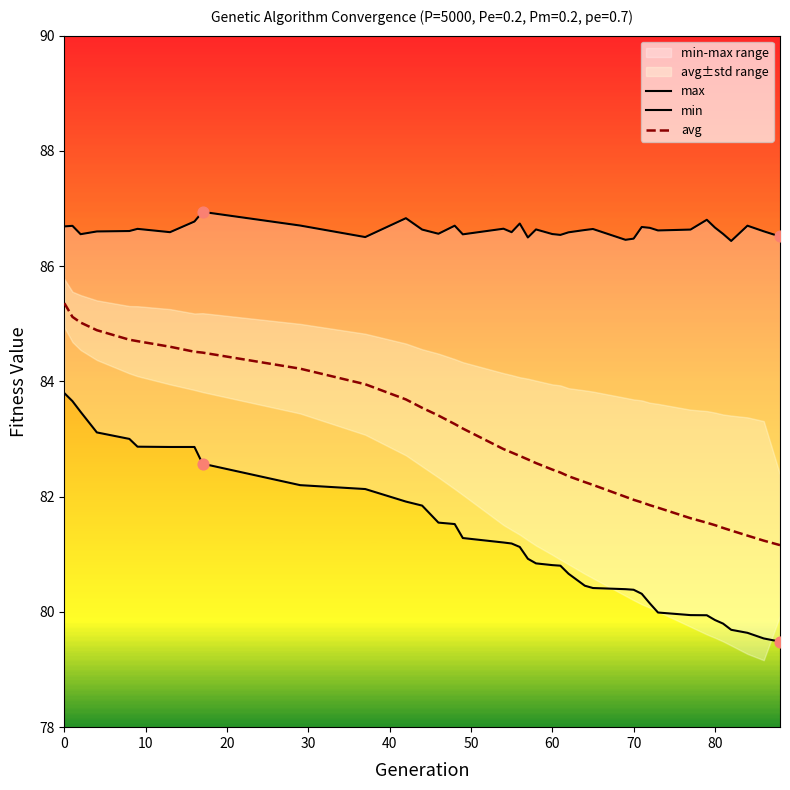

The value of avg at 0 is 85.4. True or false?

True